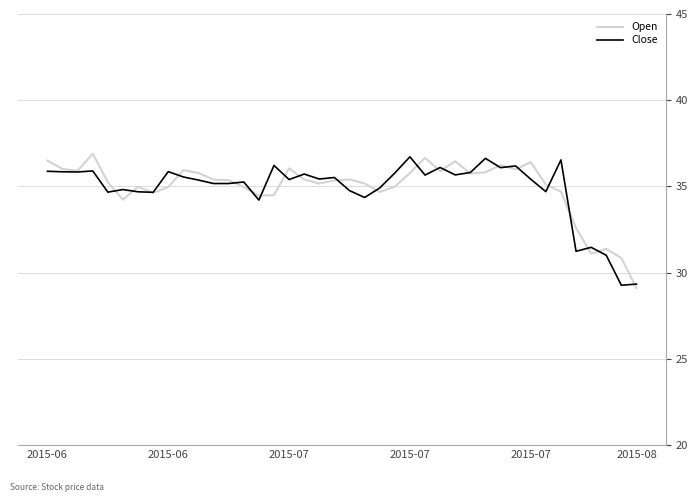

What is the greatest value displayed?

36.9